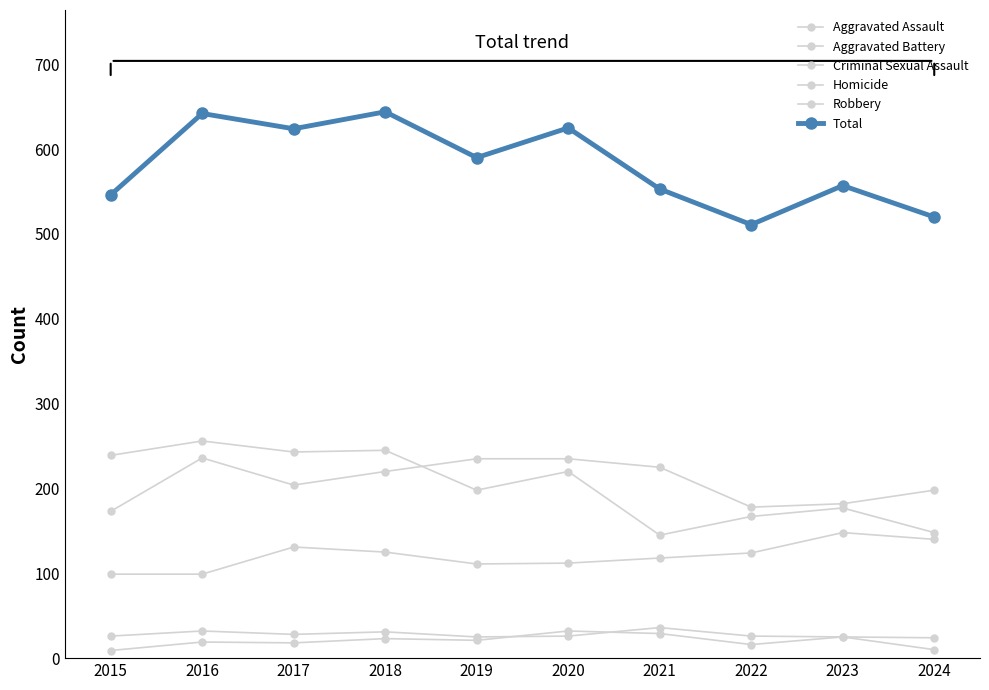

Is it true that Aggravated Battery equals 235 at 2020?

True